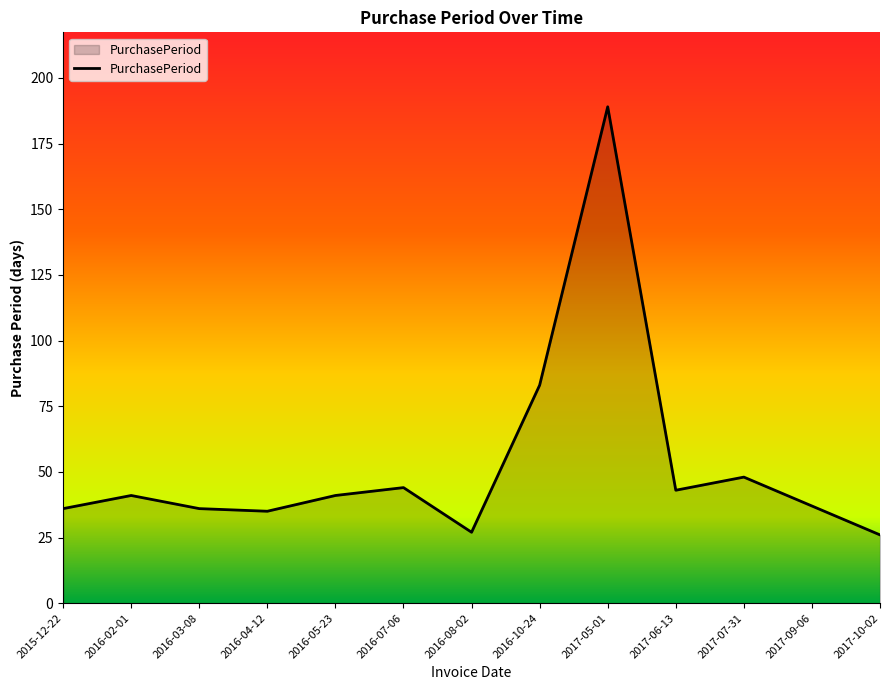

Reading left to right, list all the values displayed in this chart.

36	41	36	35	41	44	27	83	189	43	48	37	26